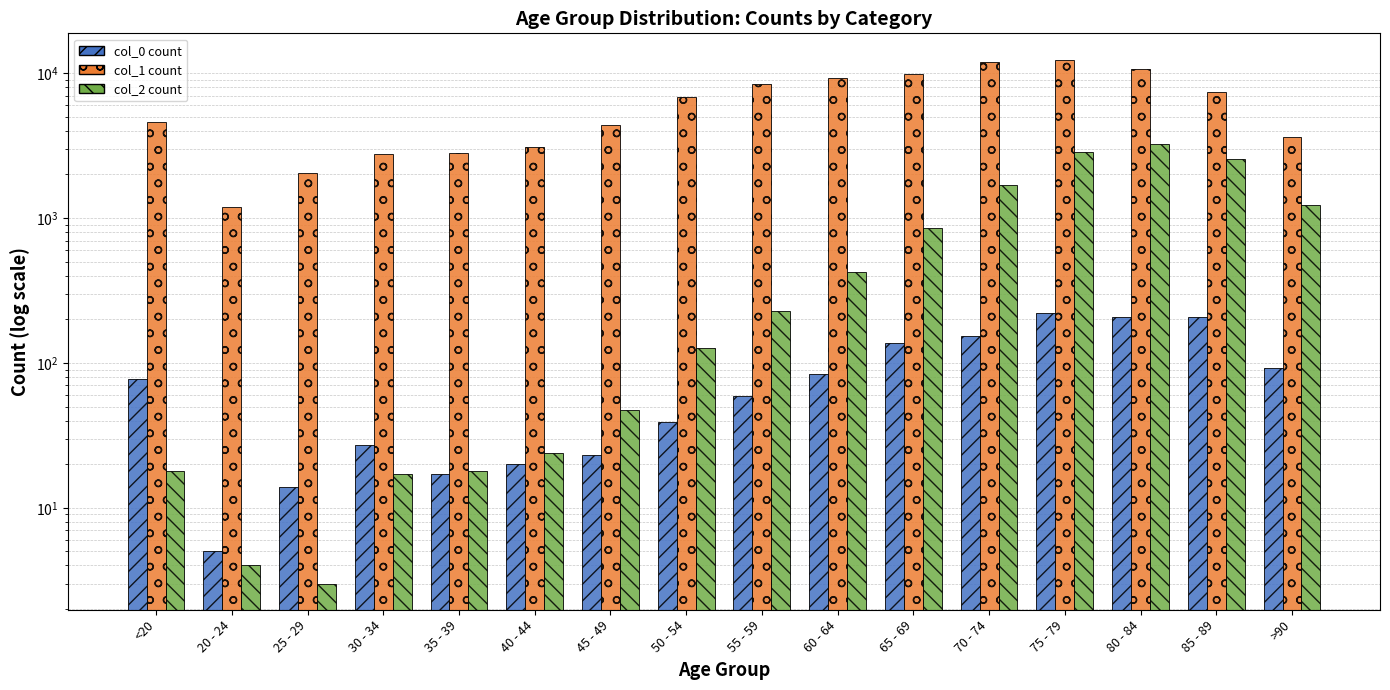

Rank the series by their maximum value, from lowest to highest.

col_0 count, col_2 count, col_1 count